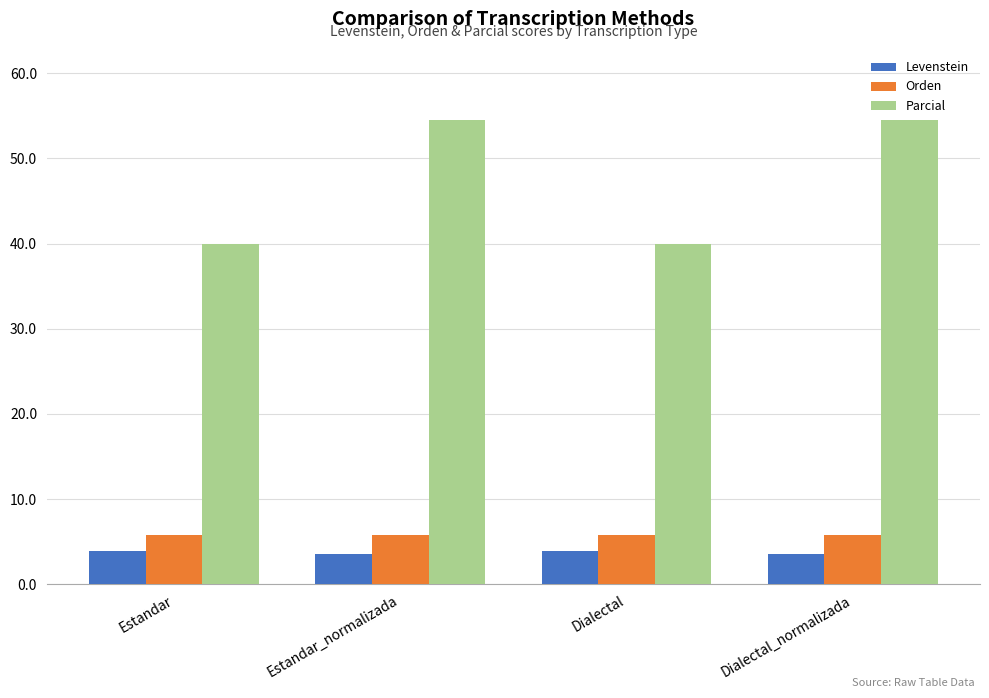

Which series has the largest range (max minus min)?

Parcial